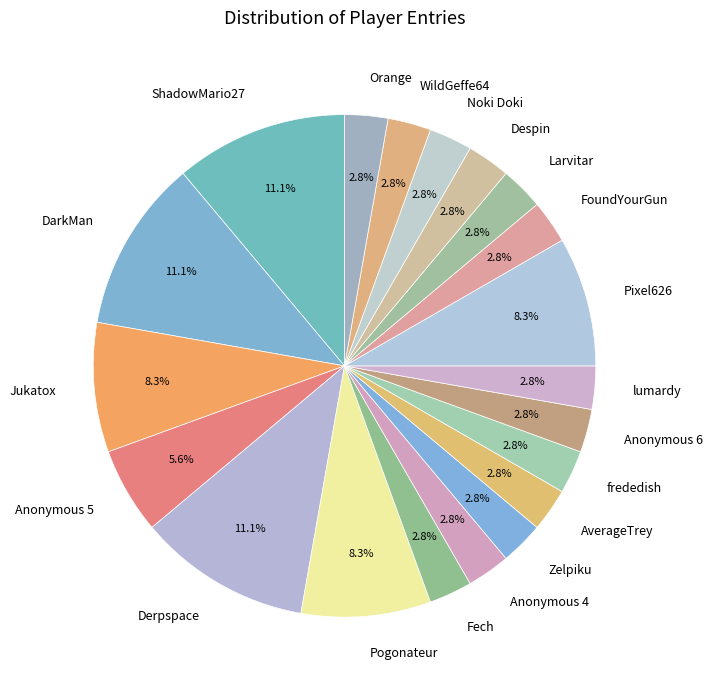

Count the number of slices in the pie.

20